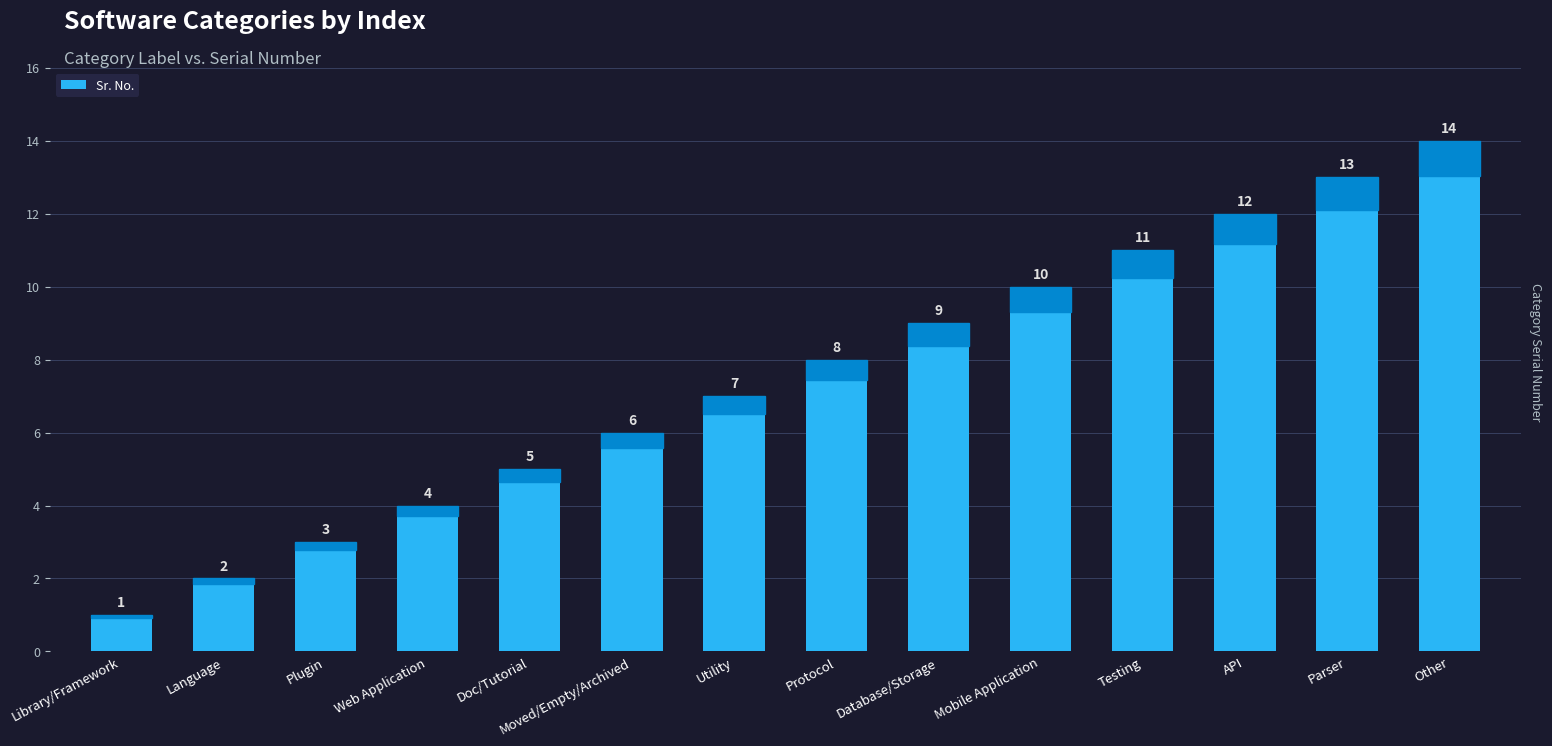

Read the value at Doc/Tutorial.

5